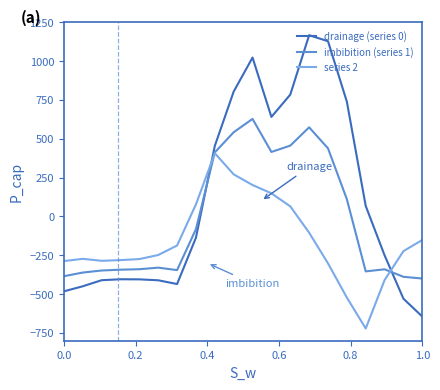

Which series has the largest total across all categories?

drainage (series 0)